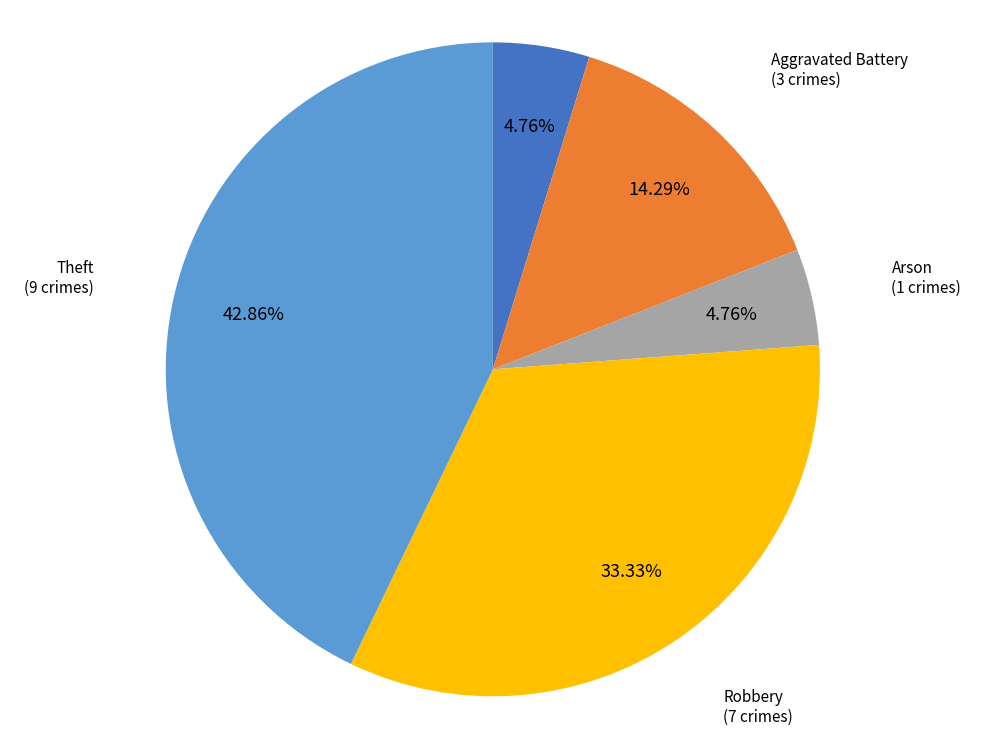

Count the number of slices in the pie.

5